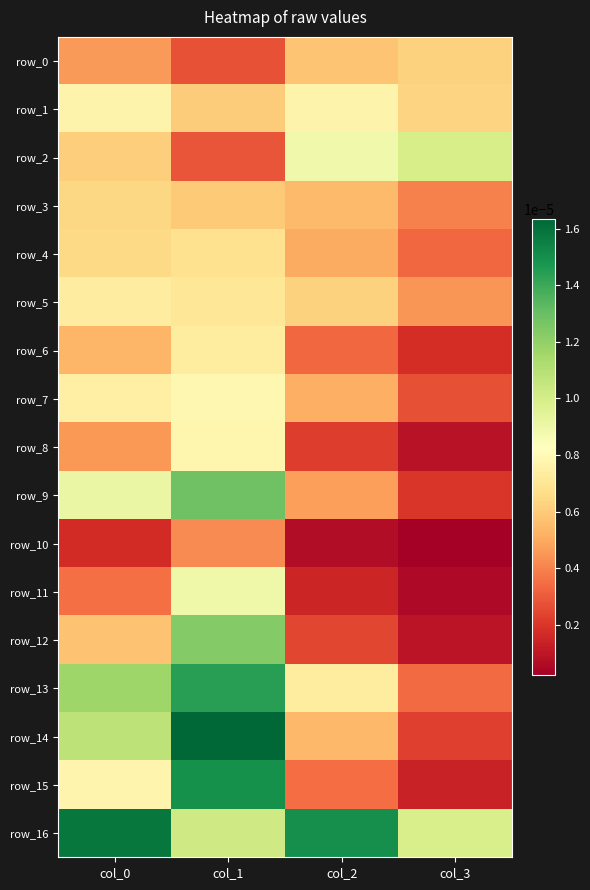

Between col_0 and col_2, which series saw the biggest shift?

row_14